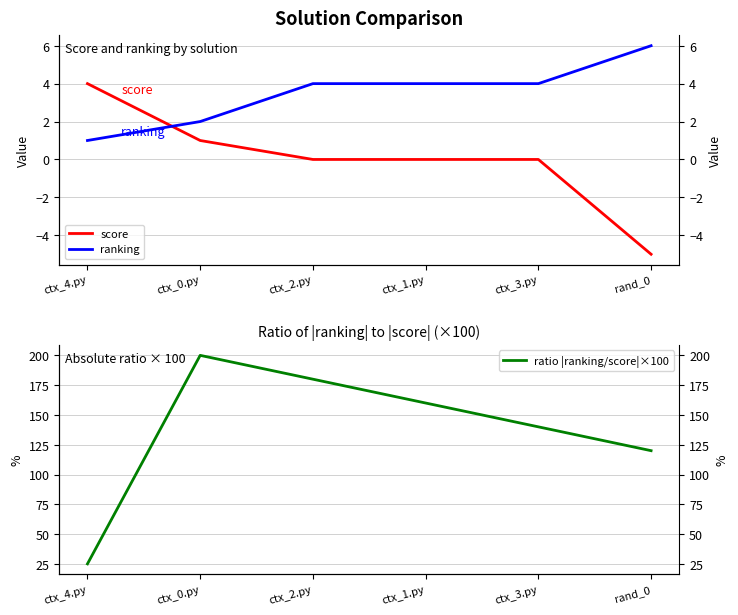

Is it true that score equals 1 at ctx_0.py?

True